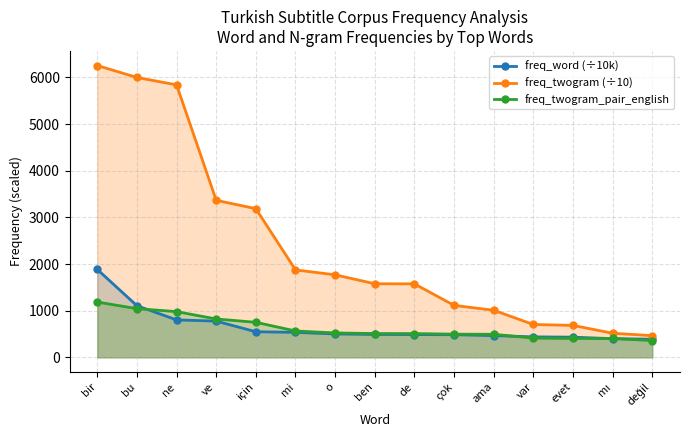

How many data points in freq_twogram_pair_english are above 510?

7